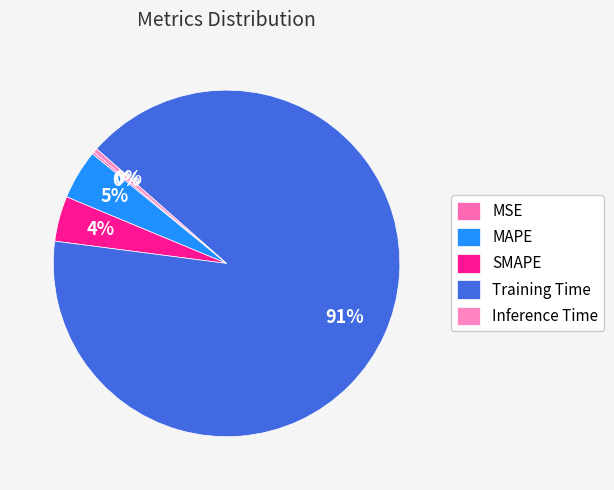

Is there any slice that represents more than half of the pie?

Yes